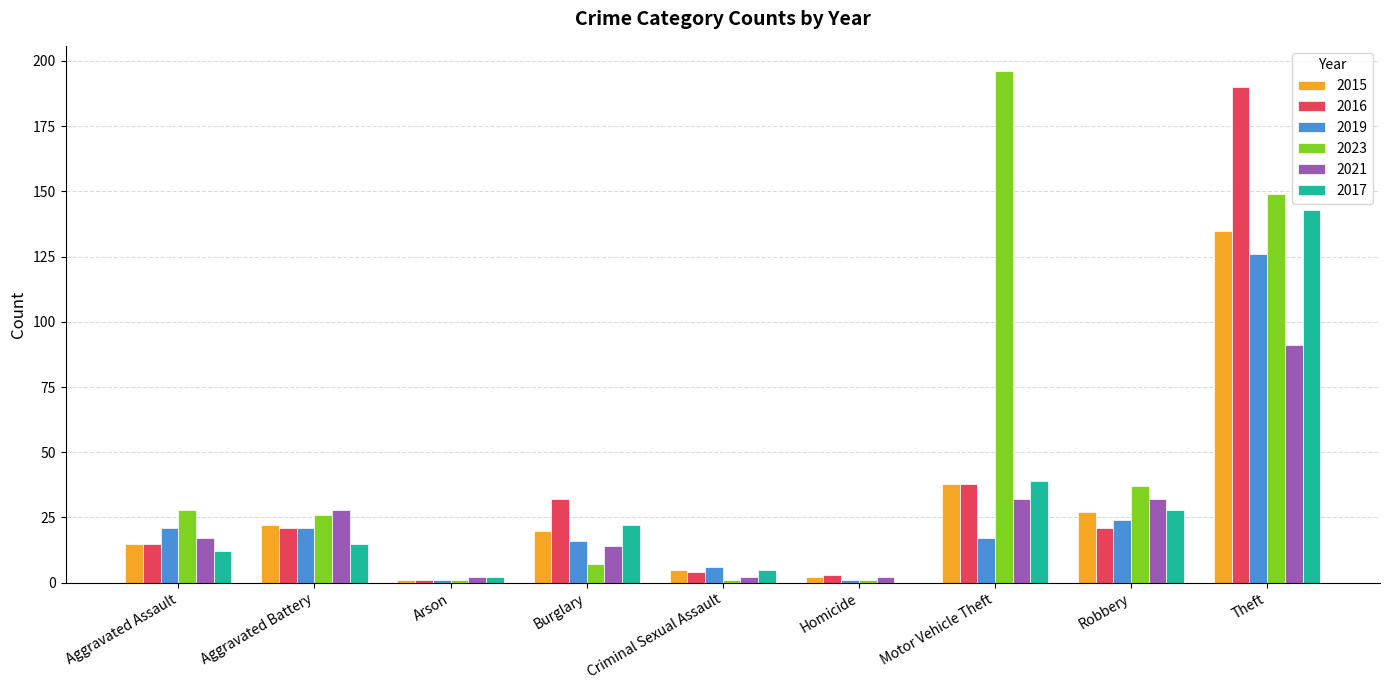

What is the maximum value shown in the chart?

196